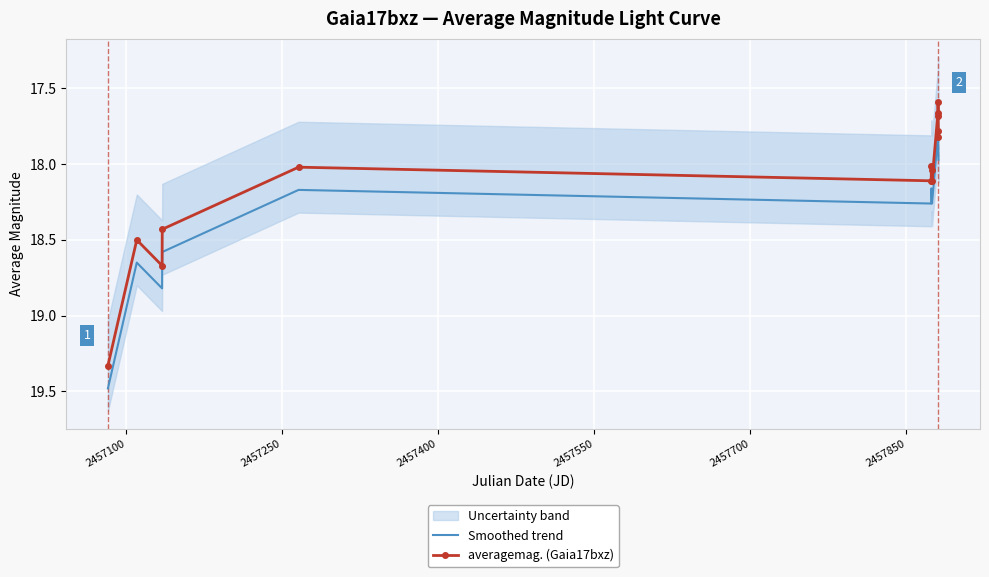

True or false: averagemag. (Gaia17bxz) and Smoothed trend cross at least once.

False